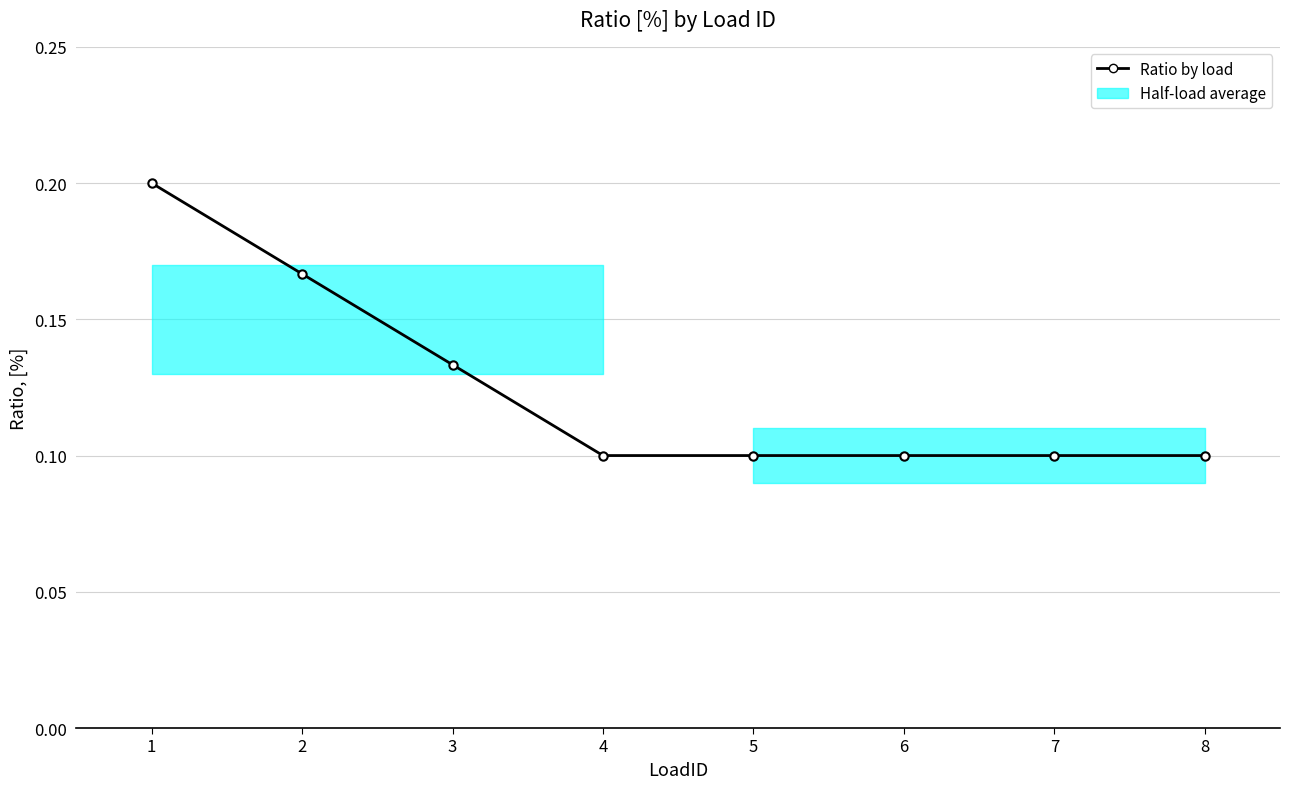

True or false: there are more than 0 points higher than both neighbors.

False